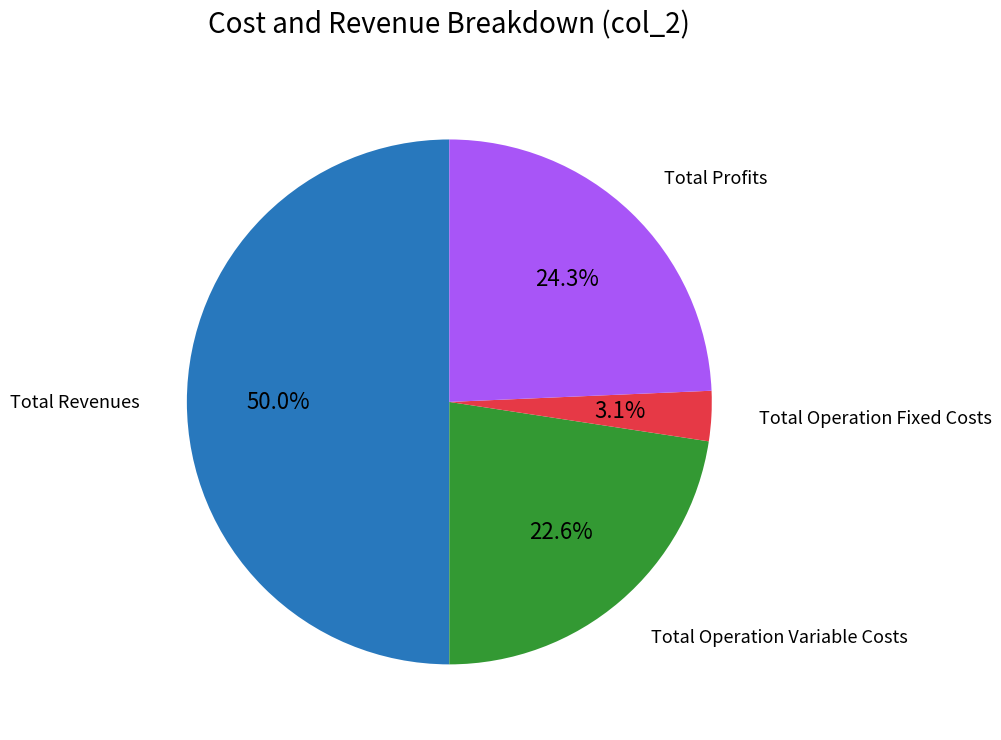

How many segments does this pie chart have?

4